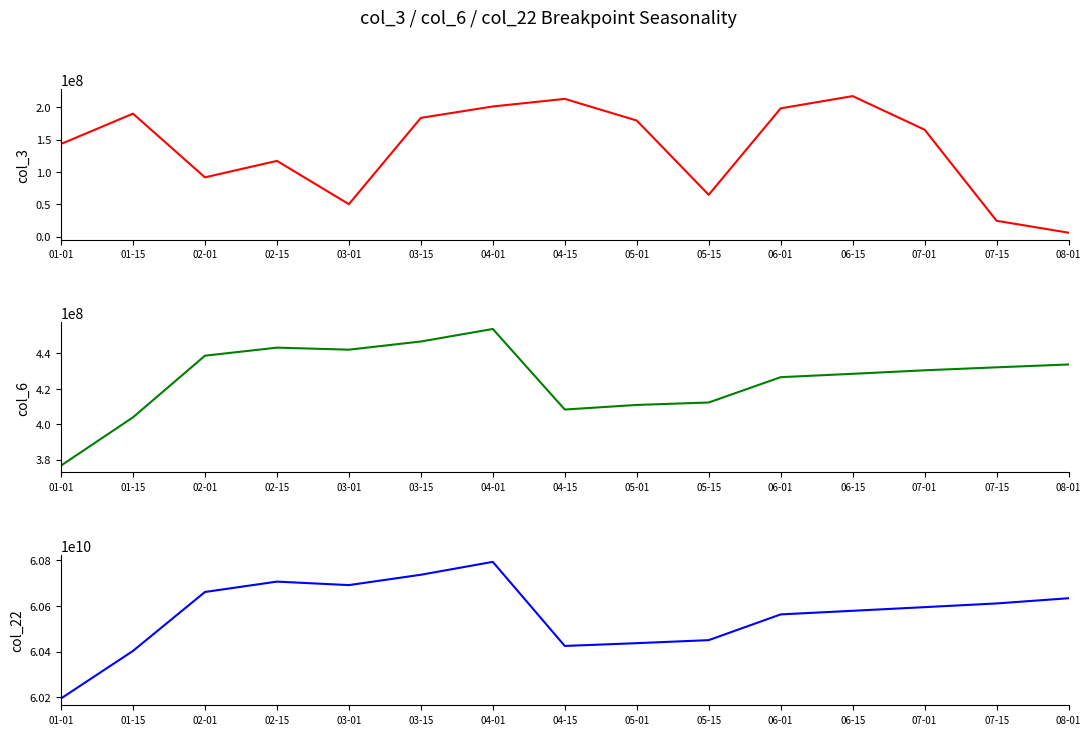

In col_22, how many points are lower than both neighbors (excluding endpoints)?

2